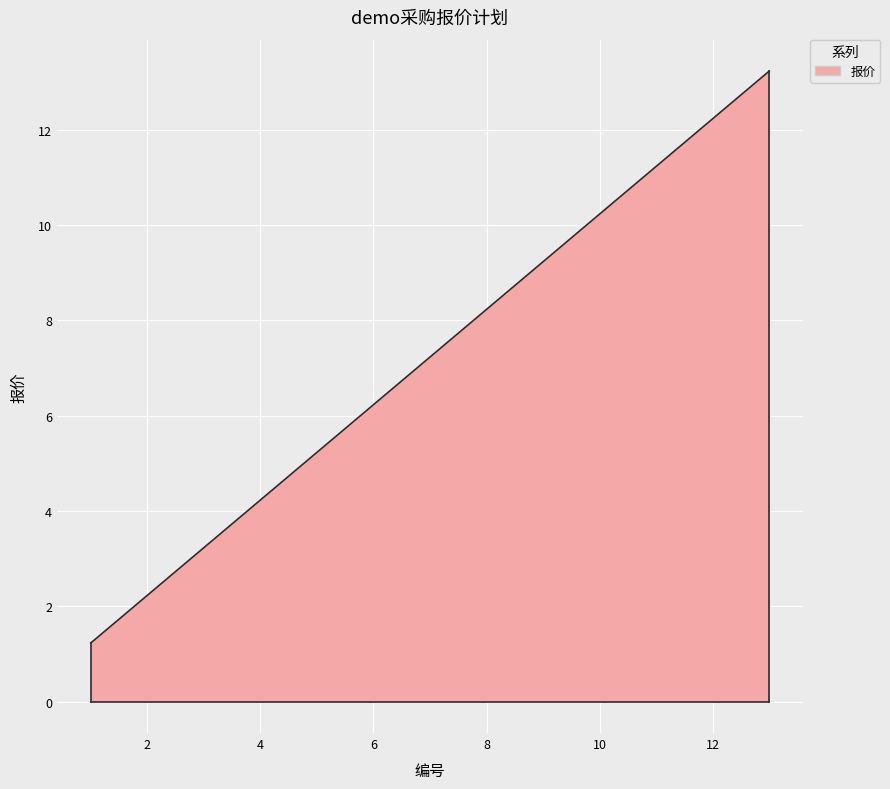

What is the difference between the maximum and minimum values?

12.0